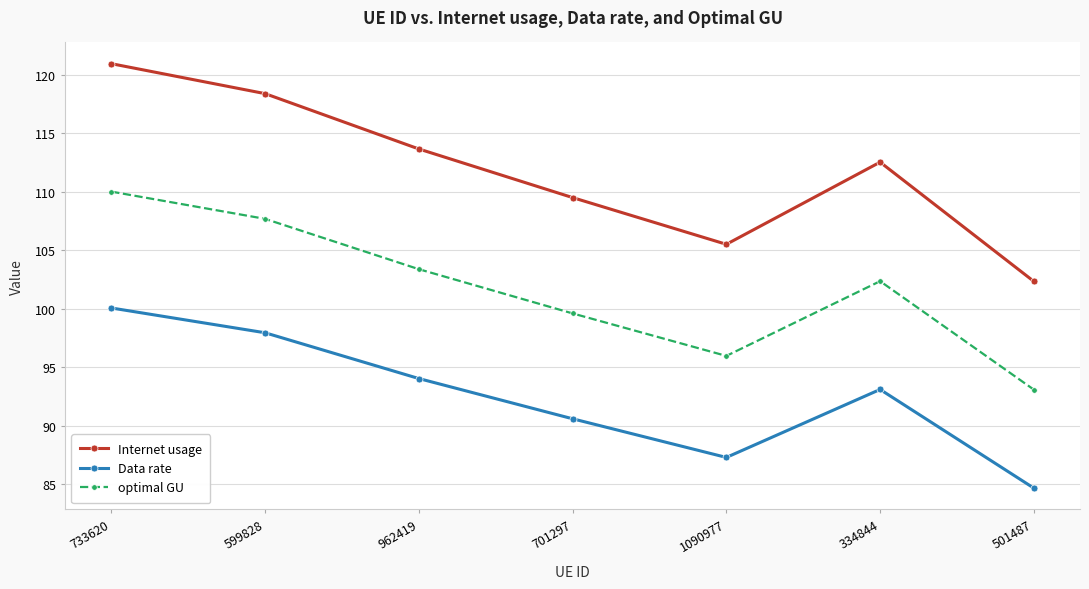

In Internet usage, how many points are higher than both neighbors (excluding endpoints)?

1